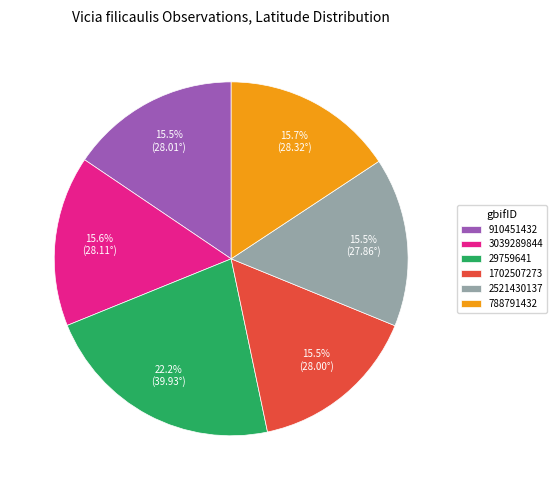

What is the largest slice in the pie chart?

29759641